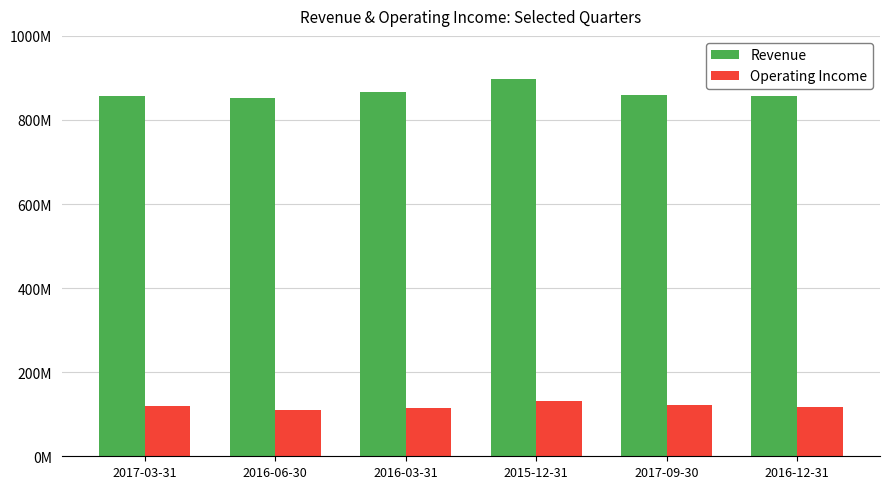

At which label is Operating Income closest to 121399000?

2017-03-31